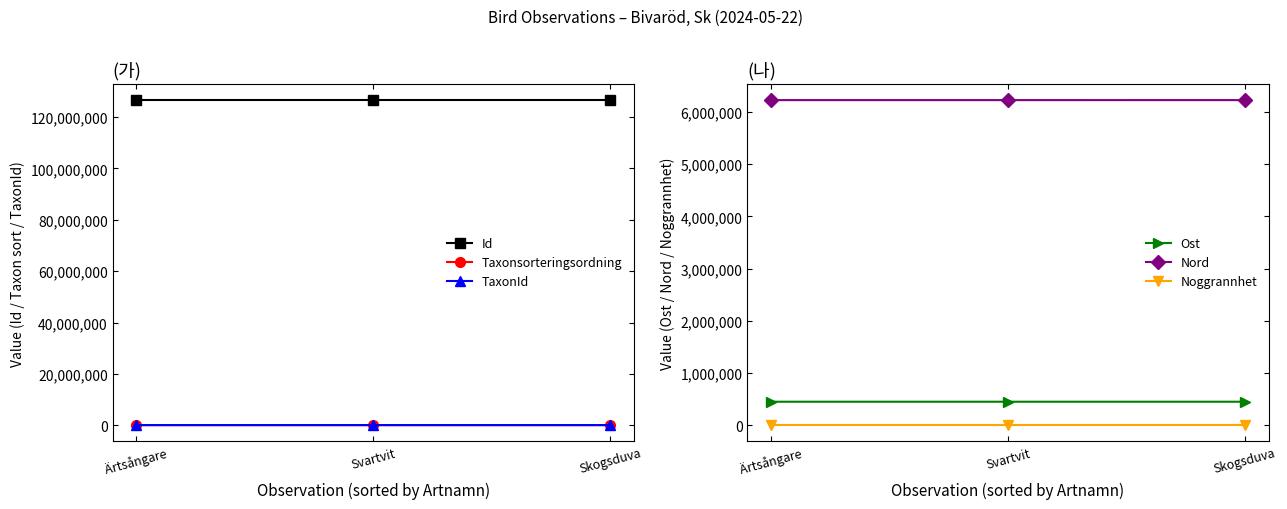

What is the average value of the Taxonsorteringsordning series?

57693